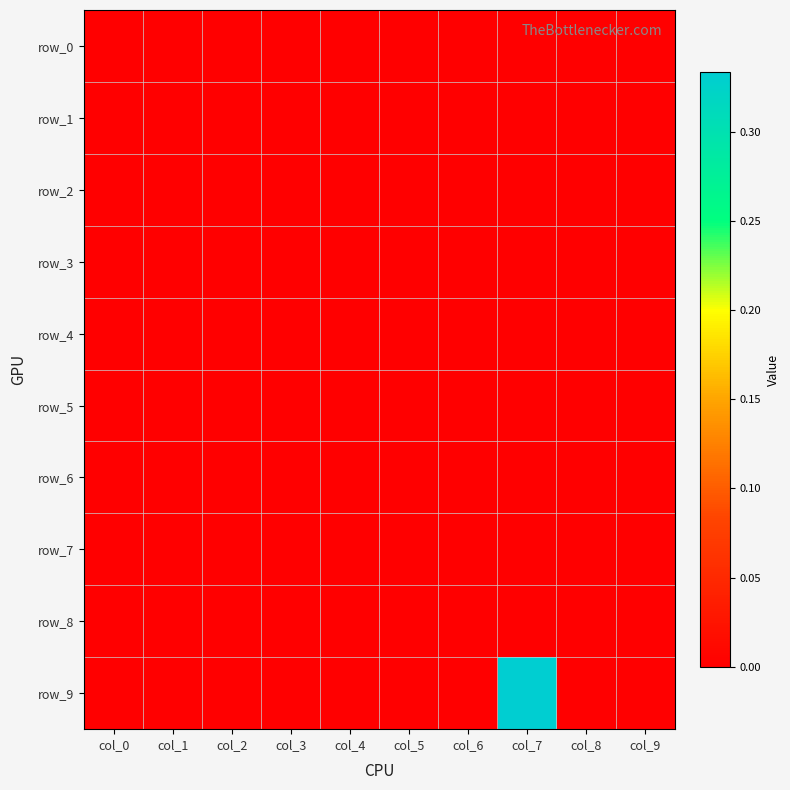

At which label is row_5 closest to 0?

col_0